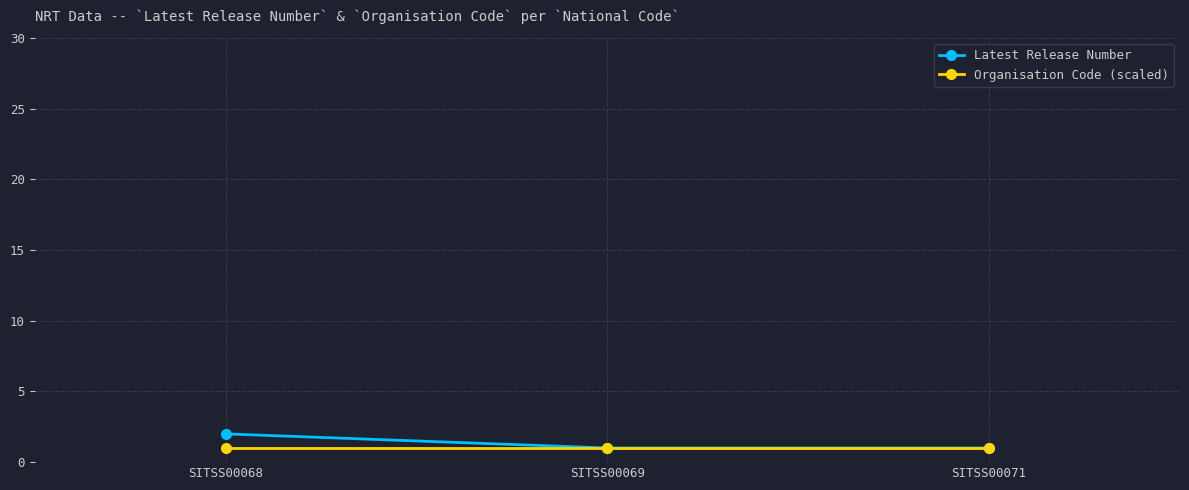

What is the total value across all series at SITSS00071?

2